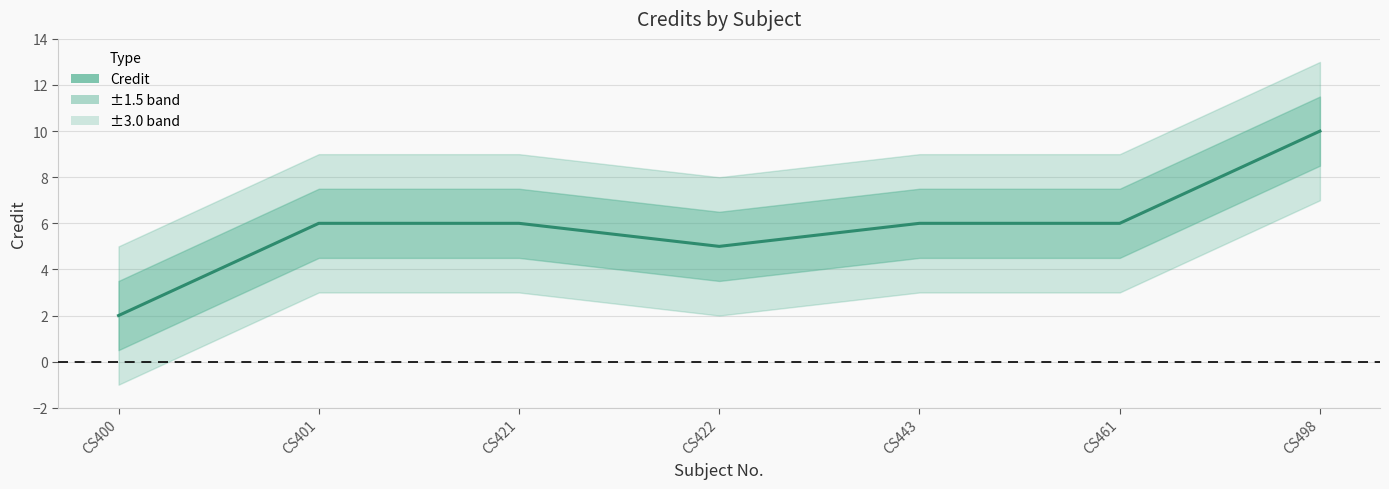

The chart shows a value of 2 at CS400. True or false?

True